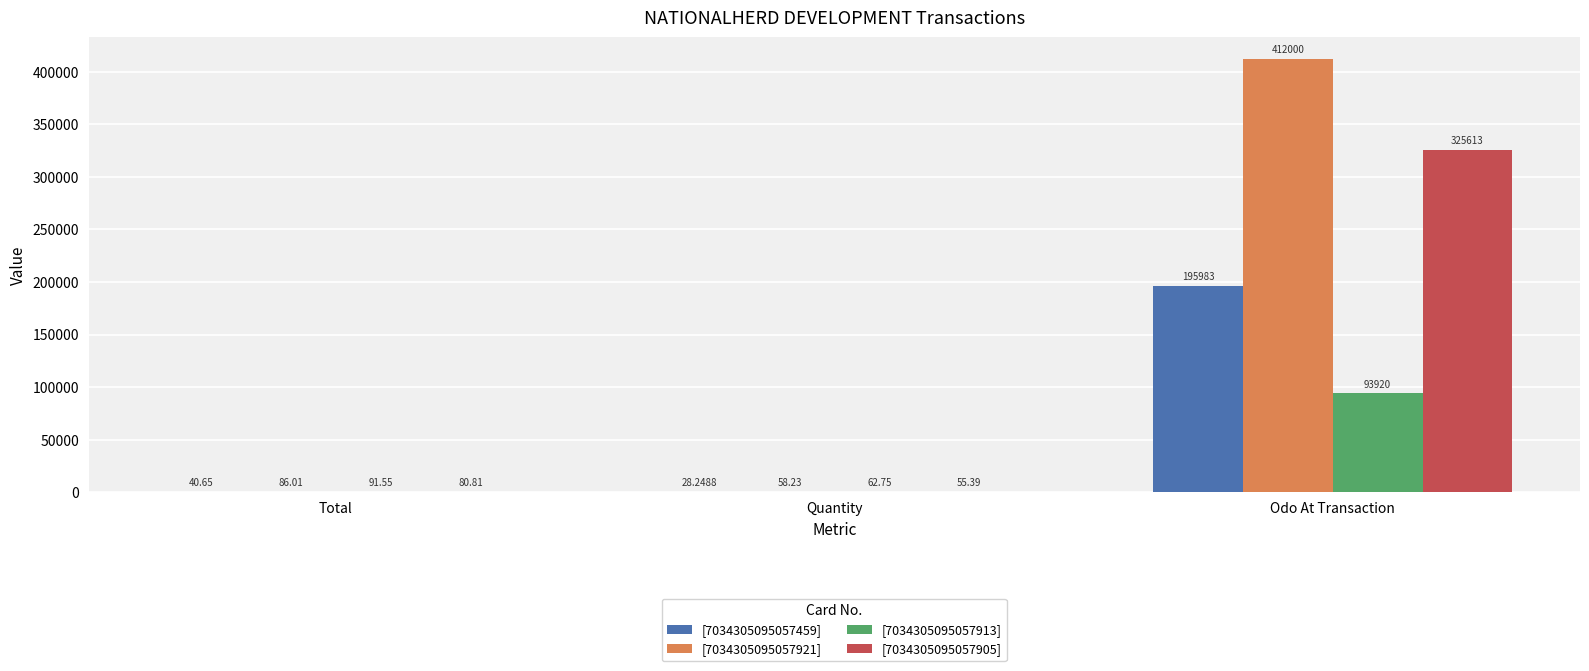

What is the sum of all [7034305095057913] values?

94074.3